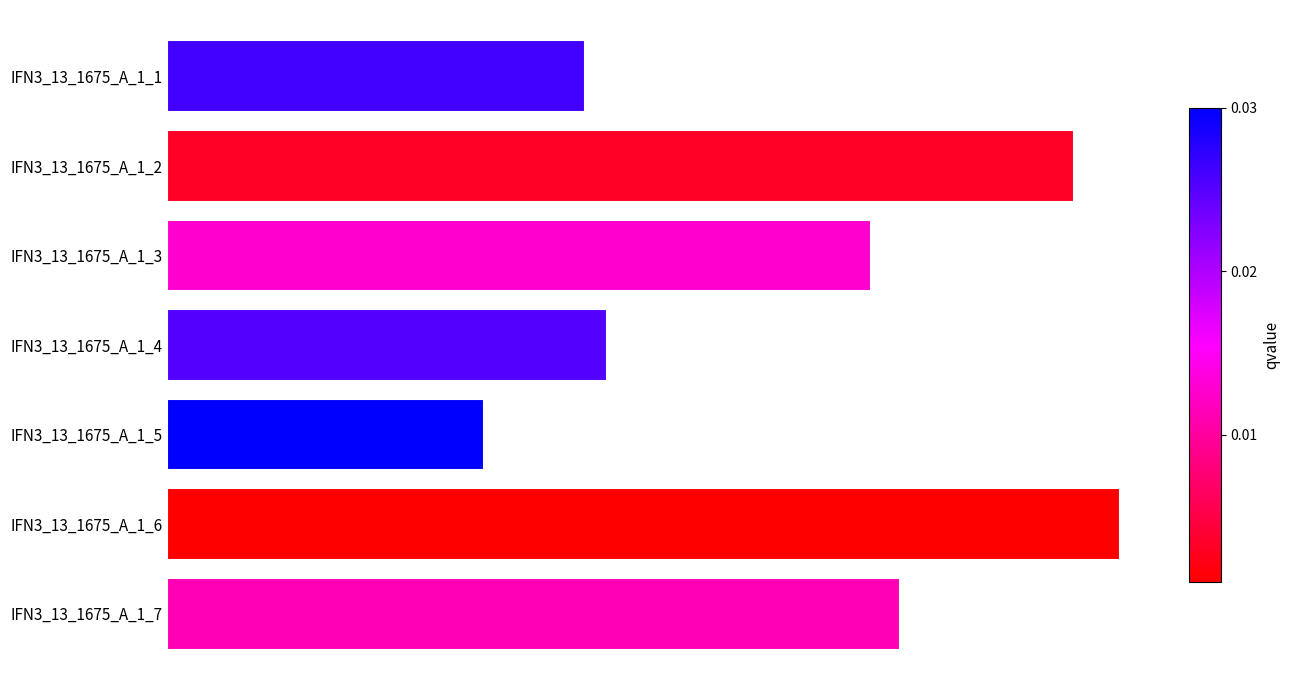

Are the bars horizontal?

Yes